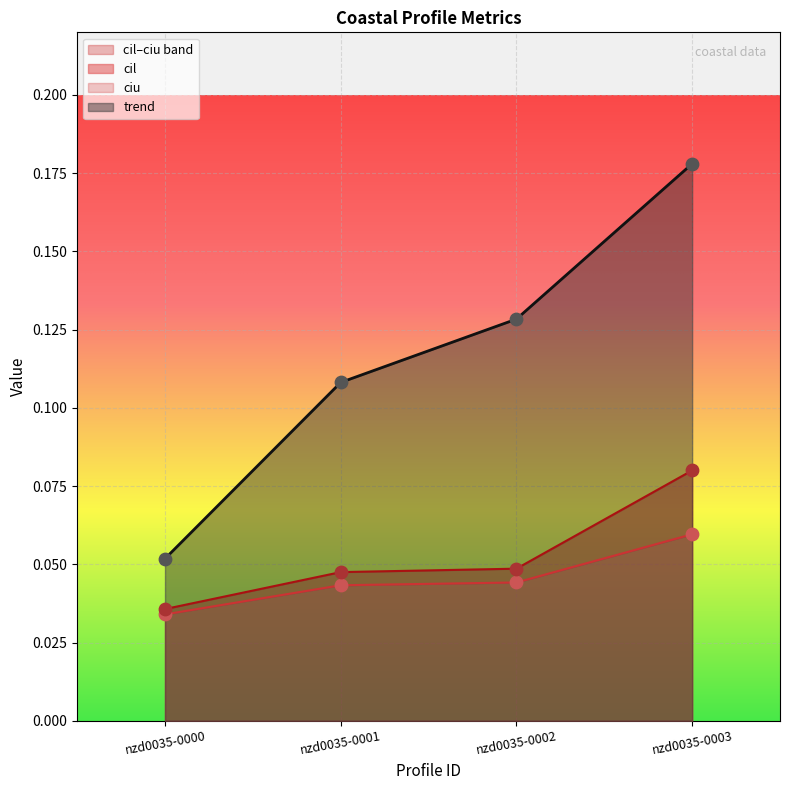

What is the total value across all series at nzd0035-0000?

0.1